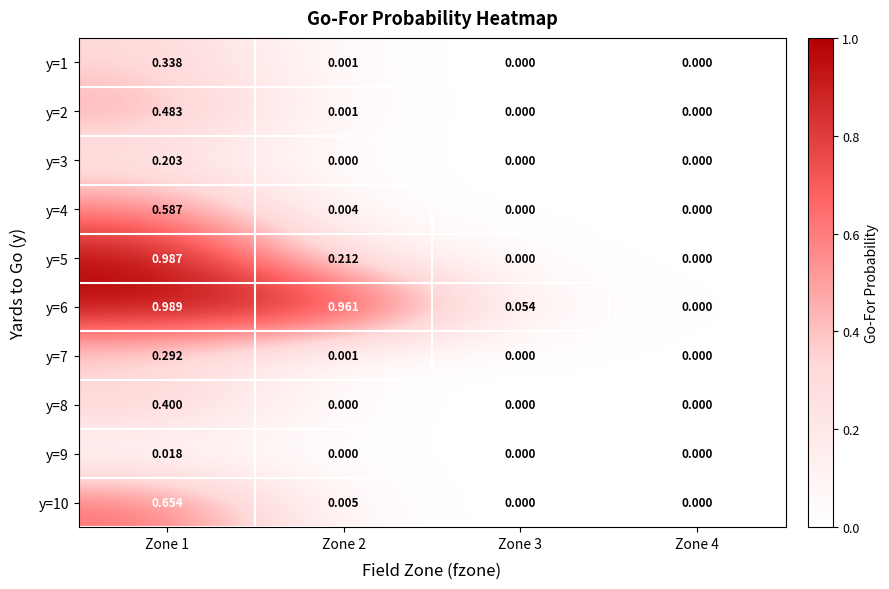

Which series has the largest range (max minus min)?

y=6